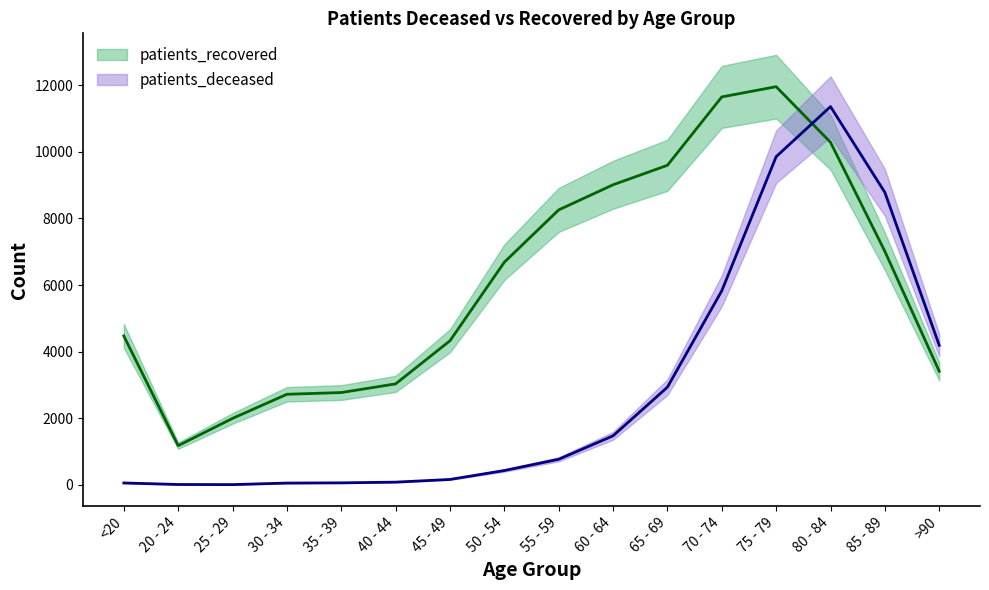

Between 30 - 34 and 80 - 84, which is larger?

80 - 84